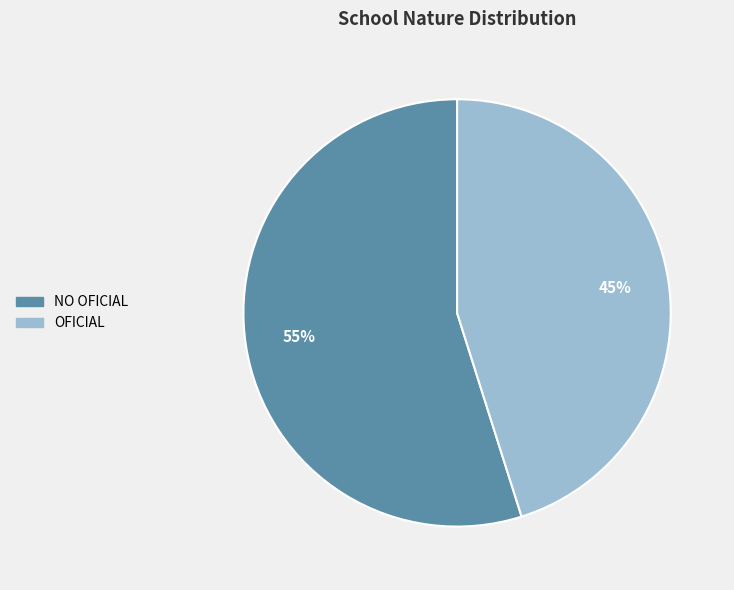

True or false: OFICIAL accounts for 30% of the total.

False